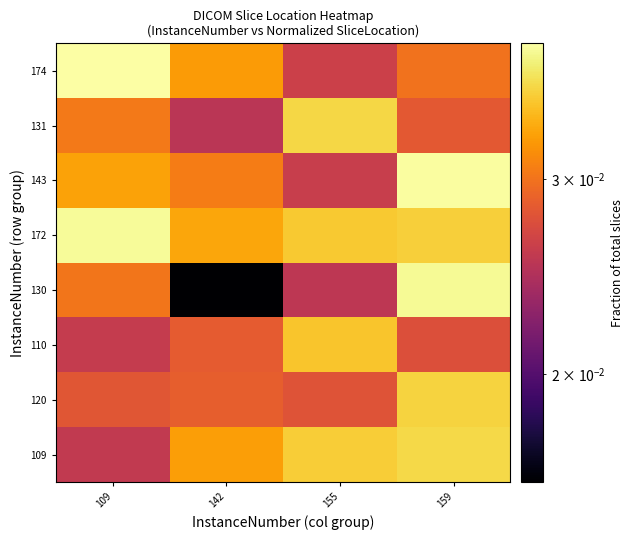

Which has a higher value, 109 or 142?

142